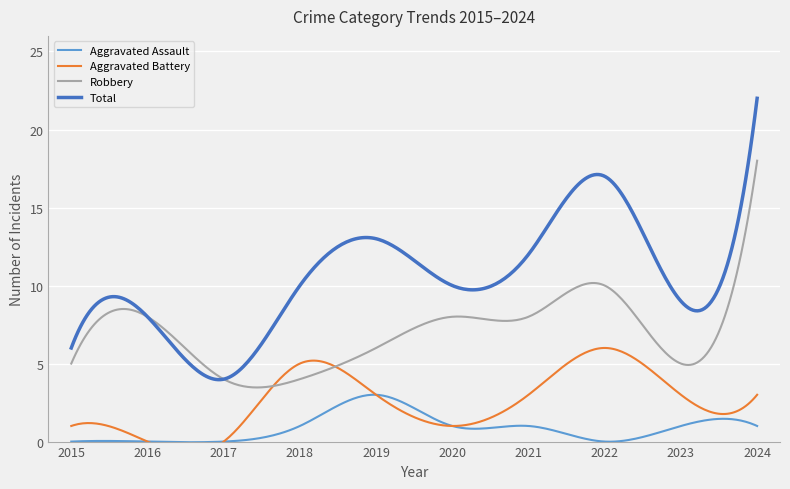

Rank the categories by Aggravated Assault value from lowest to highest.

2015, 2016, 2017, 2022, 2018, 2020, 2021, 2023, 2024, 2019